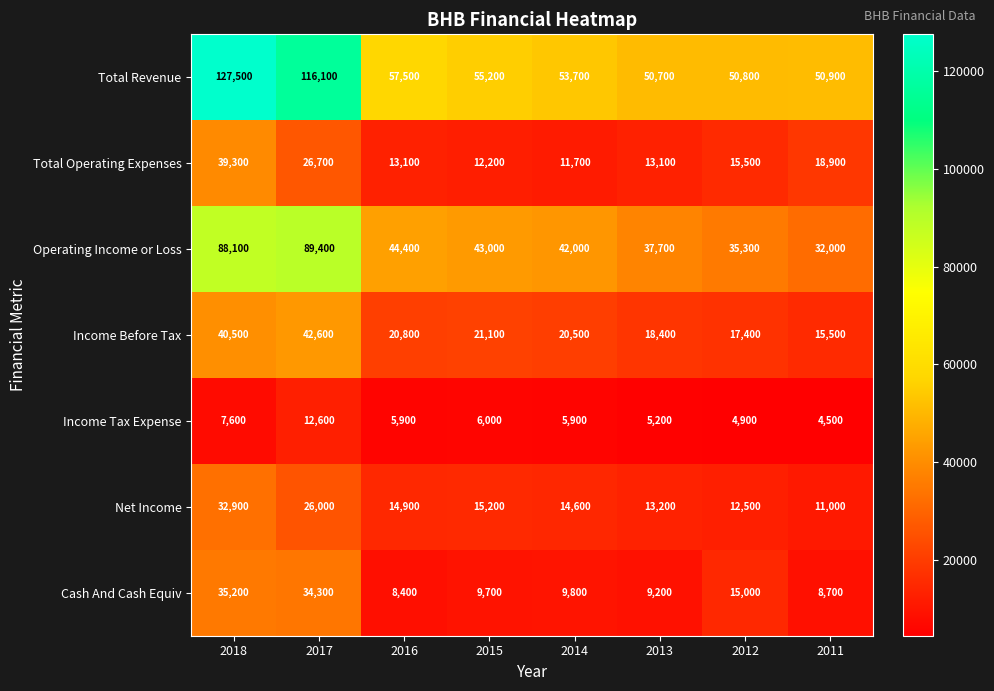

What is the lowest value of the Income Before Tax series?

15500